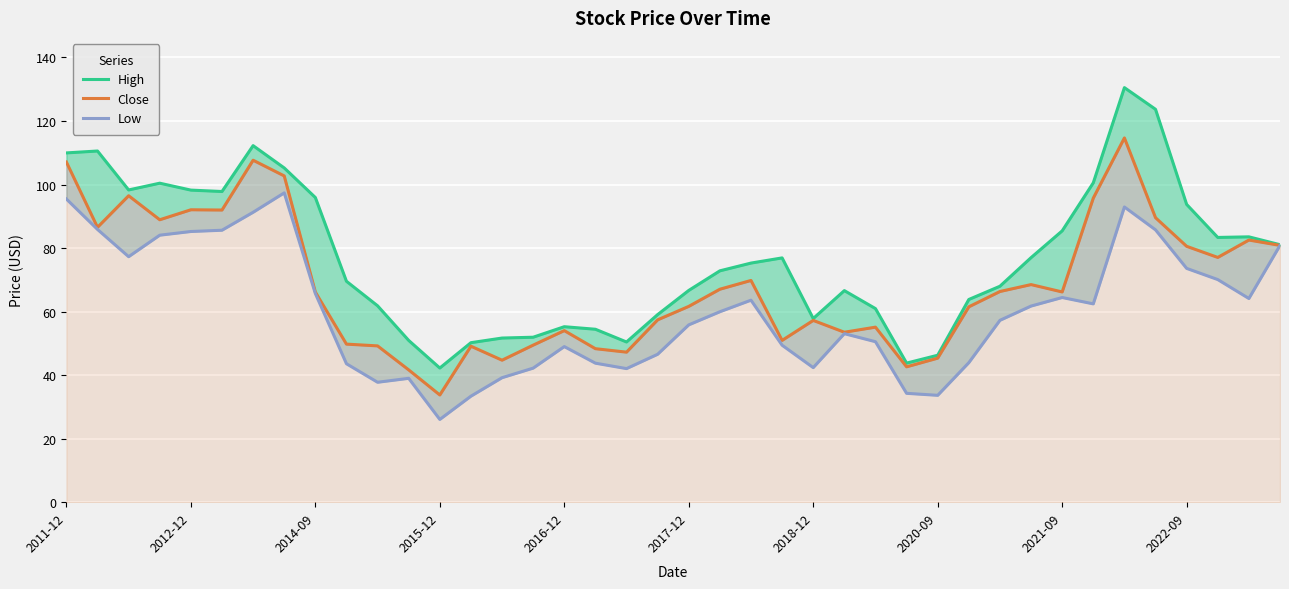

What is the value of the Close point at the 15th from the left?

44.7